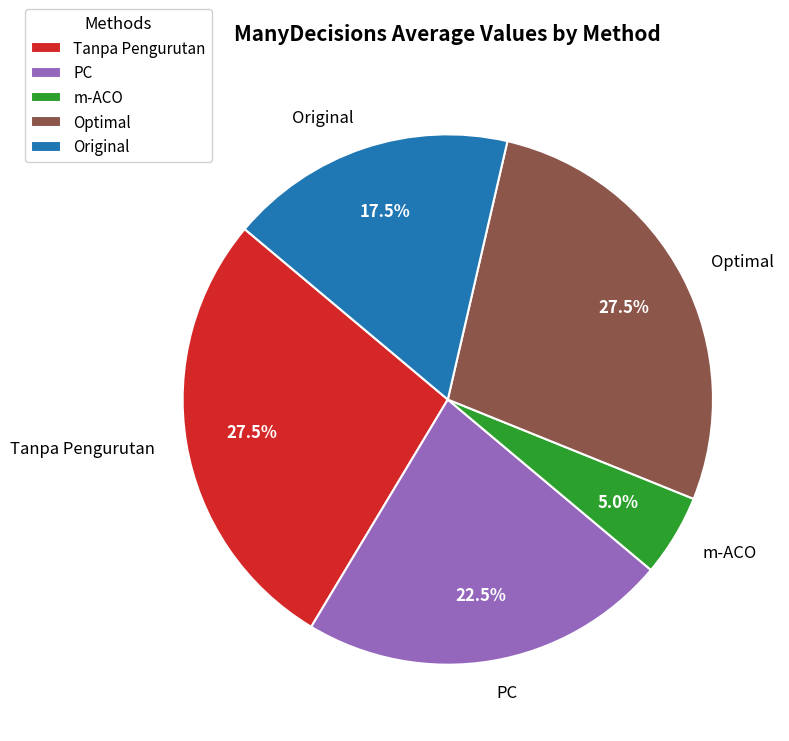

To the nearest percent, what is the difference between the largest and smallest slice percentages?

22%